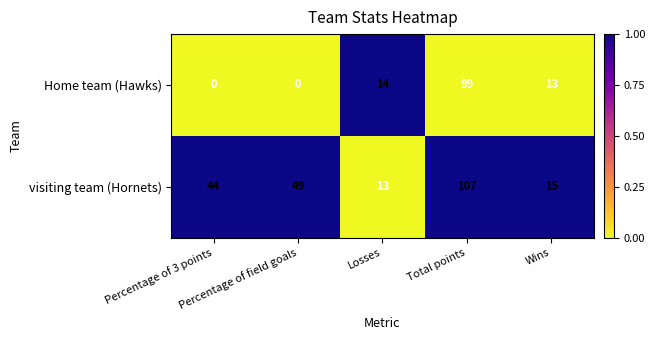

Which series has the largest total across all categories?

visiting team (Hornets)